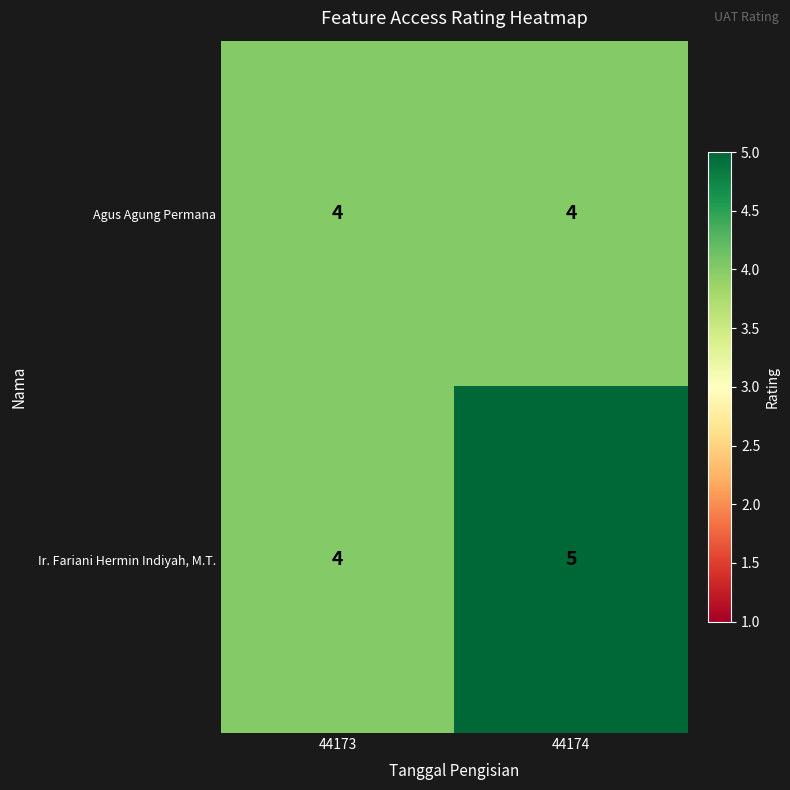

The Ir. Fariani Hermin Indiyah, M.T. series shows 5 at 44174. True or false?

True